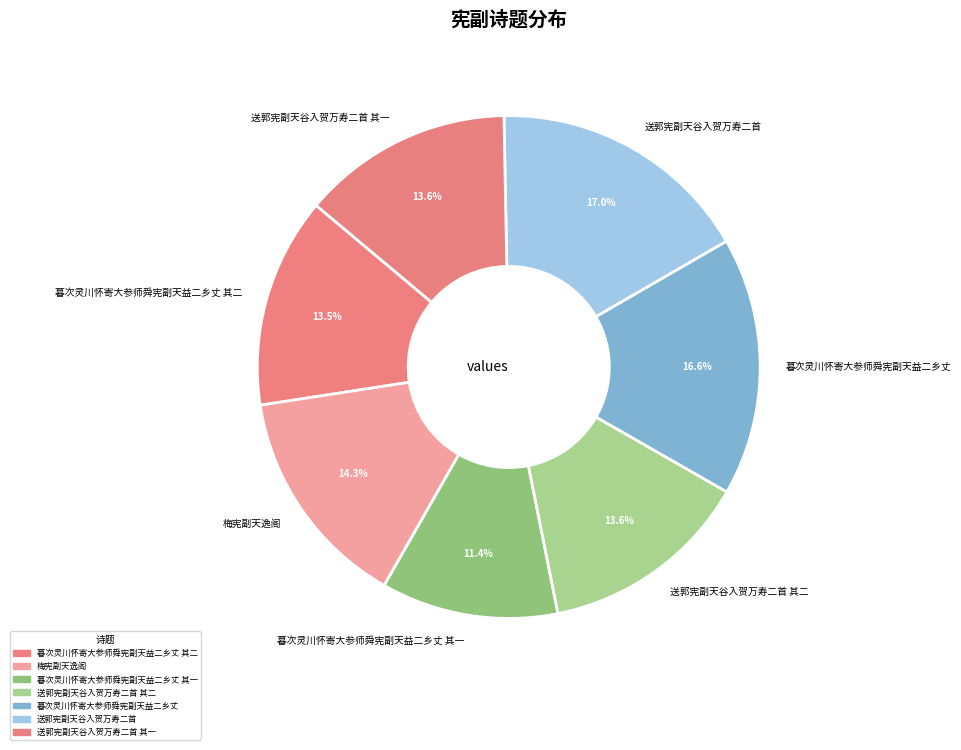

What is the largest slice in the pie chart?

送郭宪副天谷入贺万寿二首